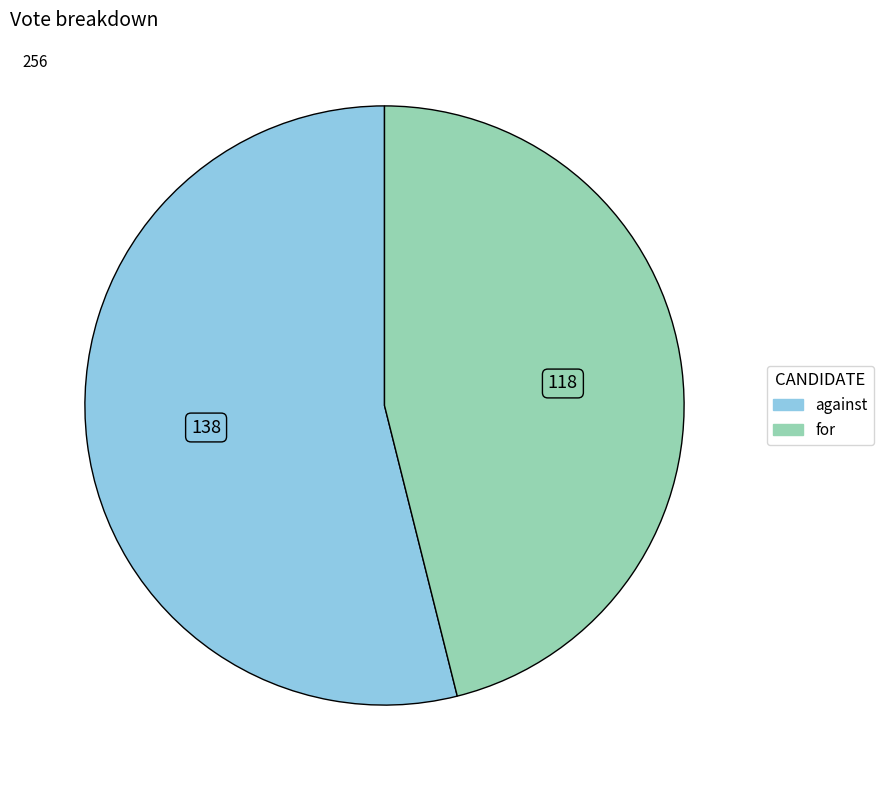

Combined, do for and against account for over 50%?

Yes